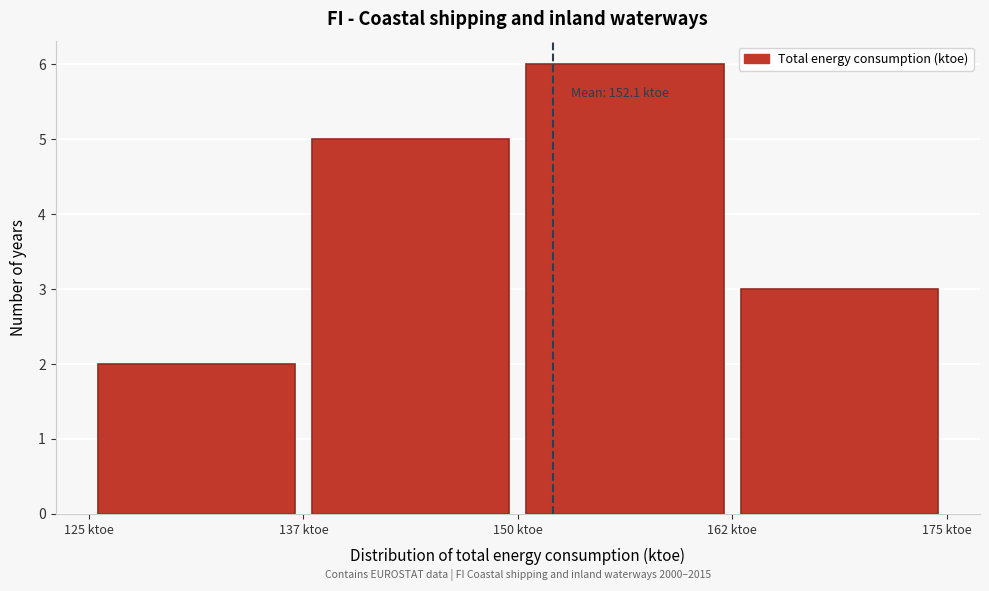

Over which range of the x-axis is the bar tallest?

150.0 to 162.5